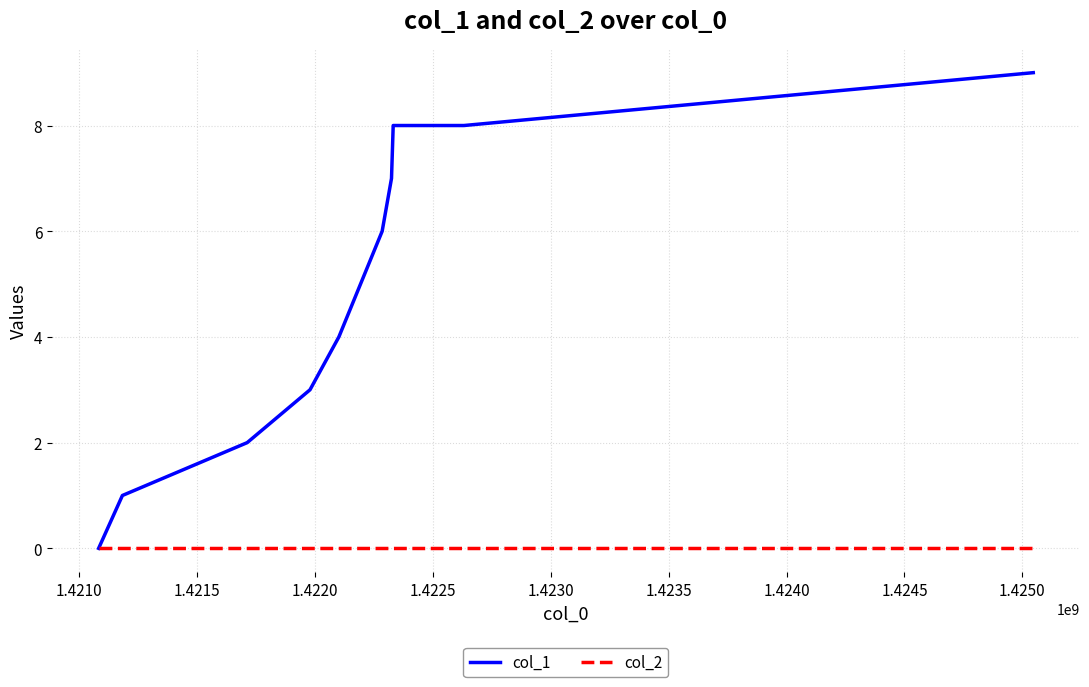

What are all the series names shown in the legend?

col_1, col_2